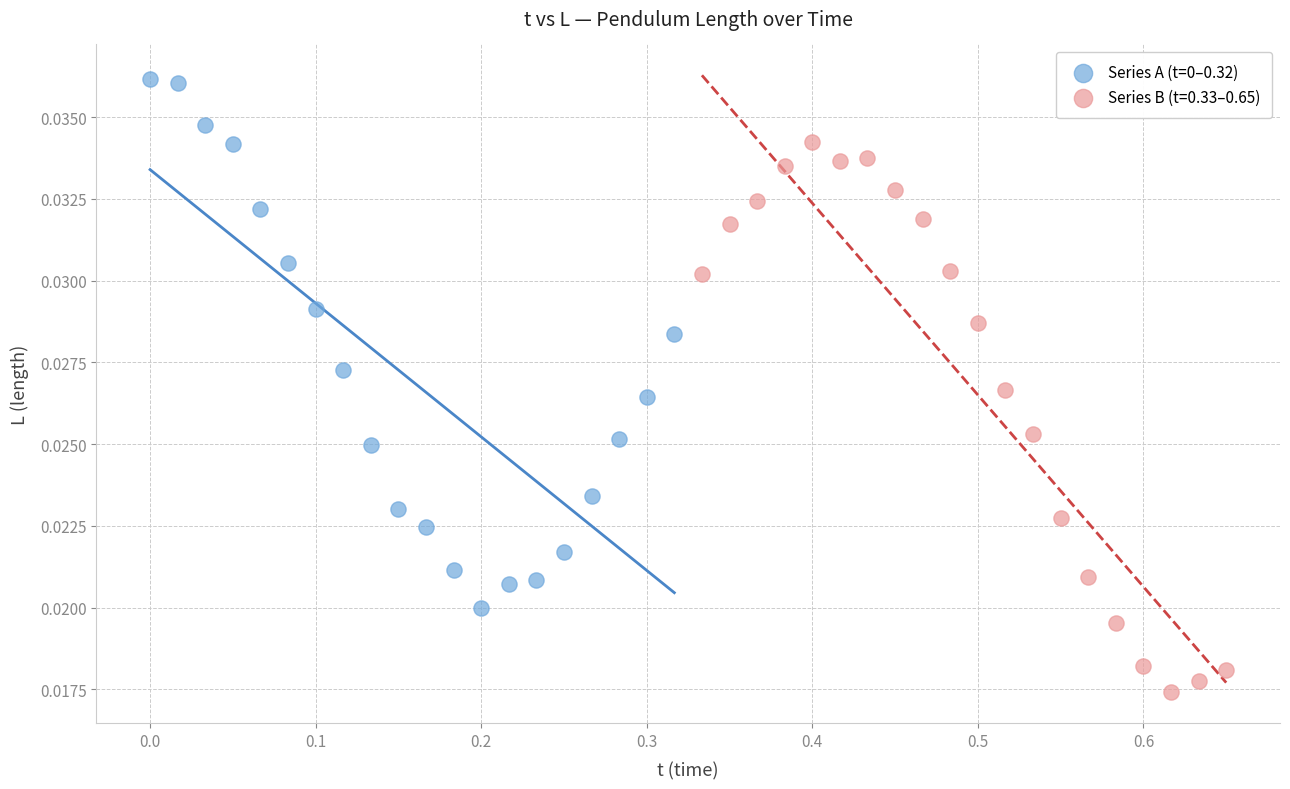

Which series contains the lowest Y value?

Series B (t=0.33–0.65)